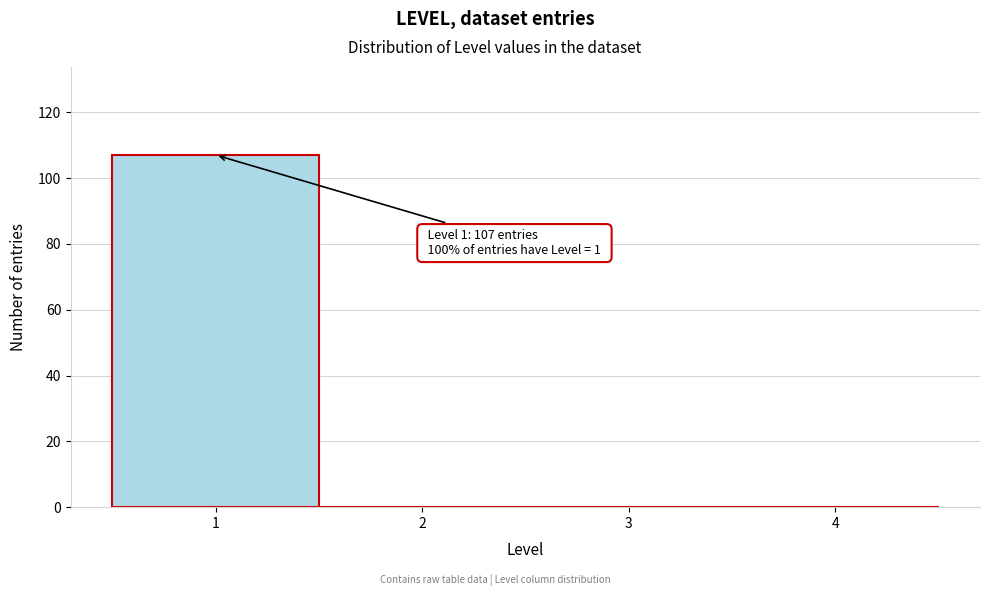

Over which range of the x-axis is the bar tallest?

0.5 to 1.5